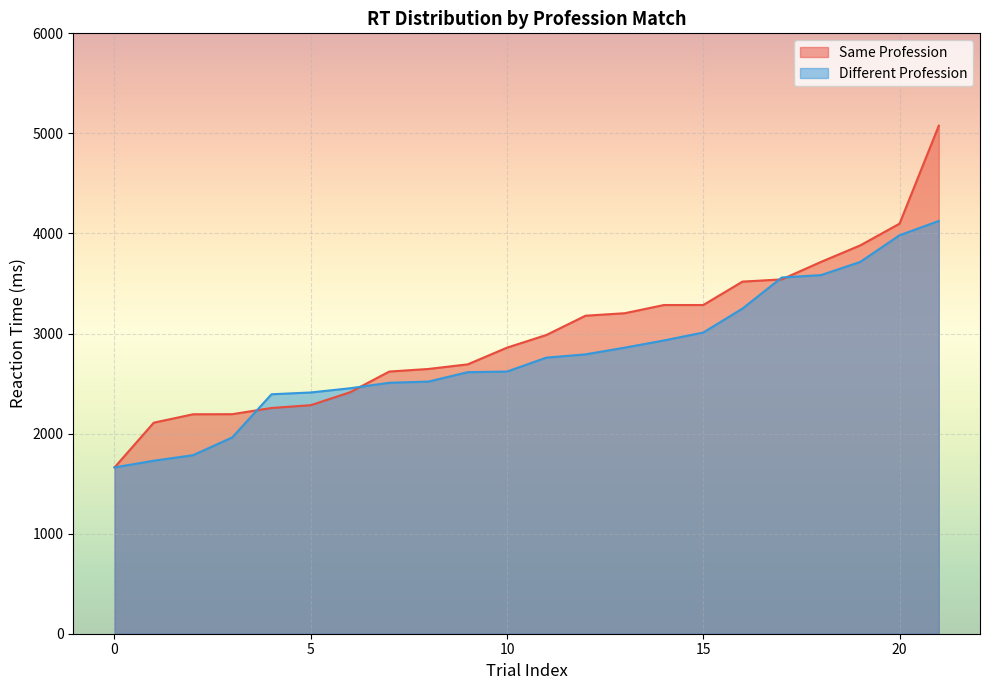

What is the minimum value shown in the chart?

1662